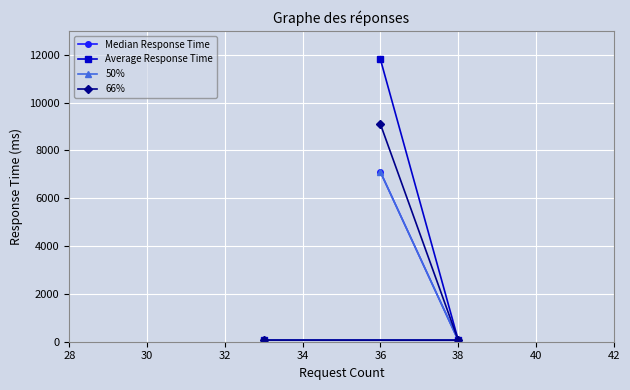

At how many categories does at least one series exceed 6733?

1